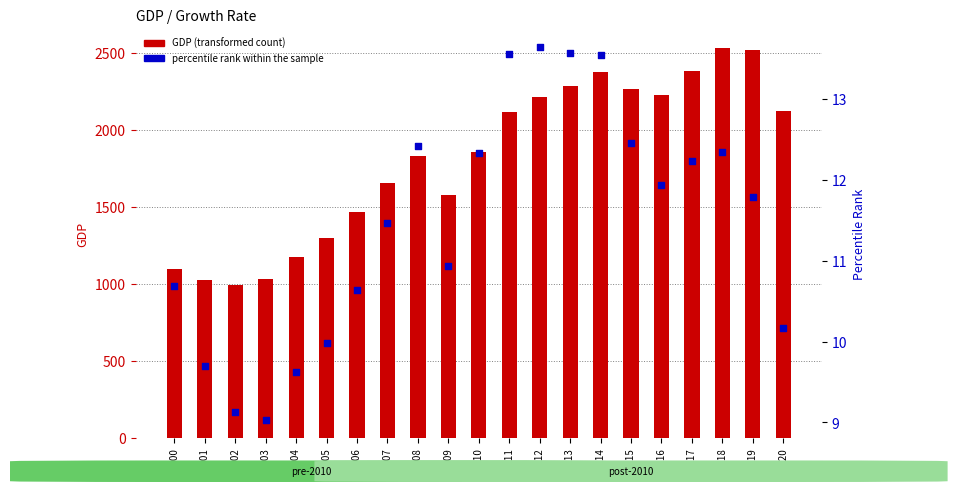

What is the total value across all series at 2018?

2545.9